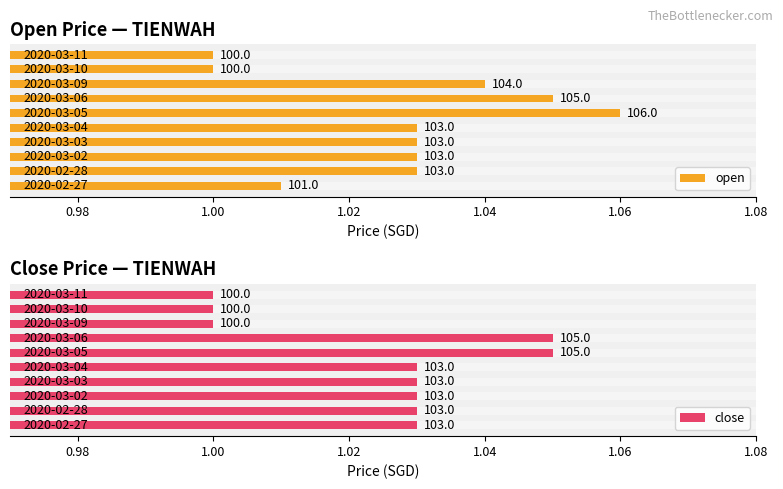

Is it true that close equals 1.0 at 7?

True